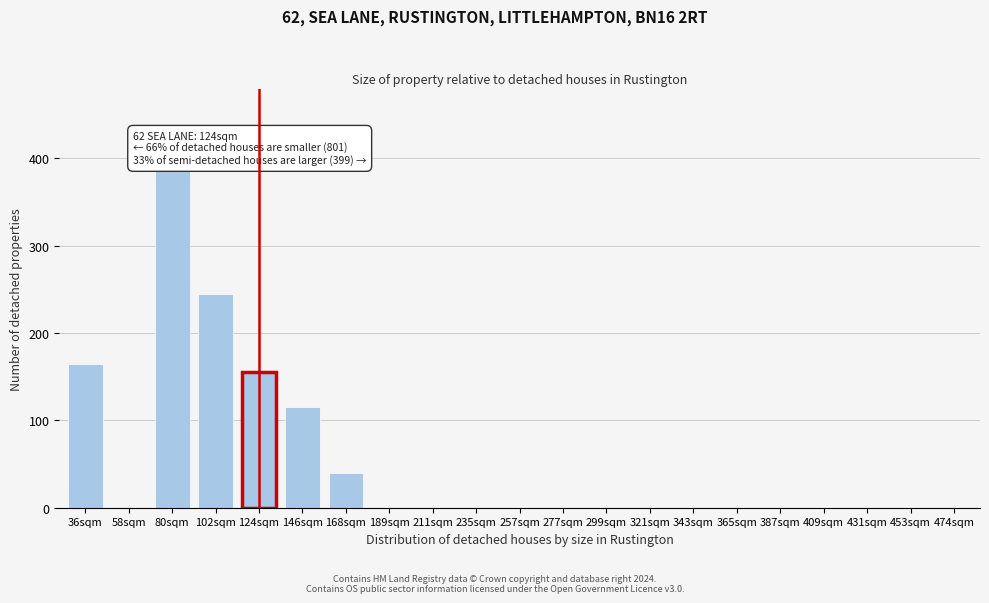

Is it true that the value at 431sqm is -178?

False